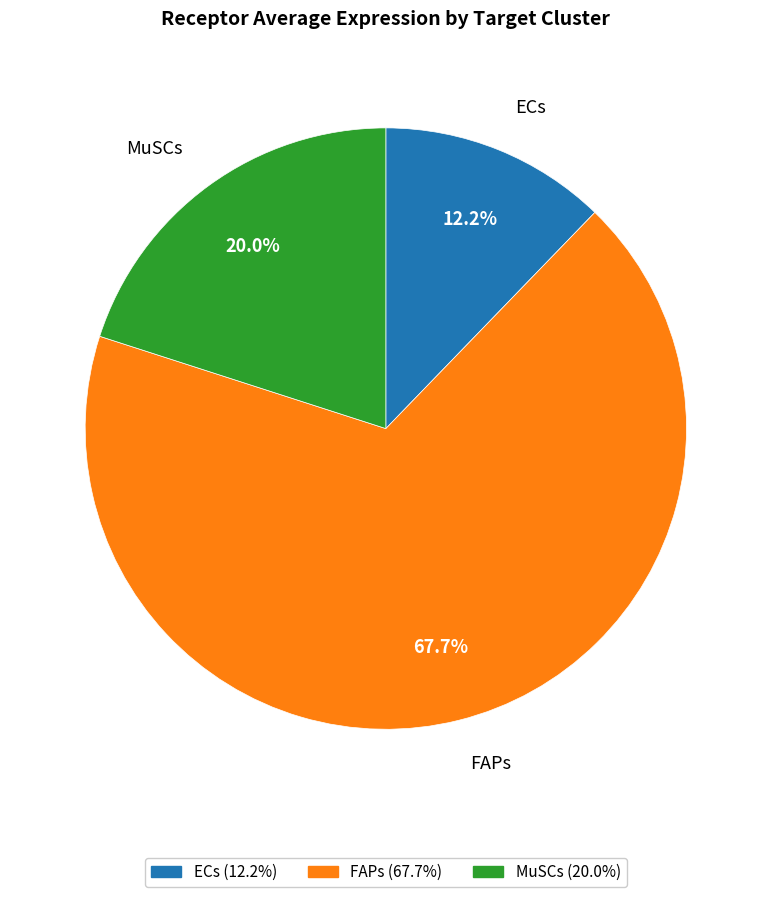

Which category has the smallest portion of the pie?

ECs